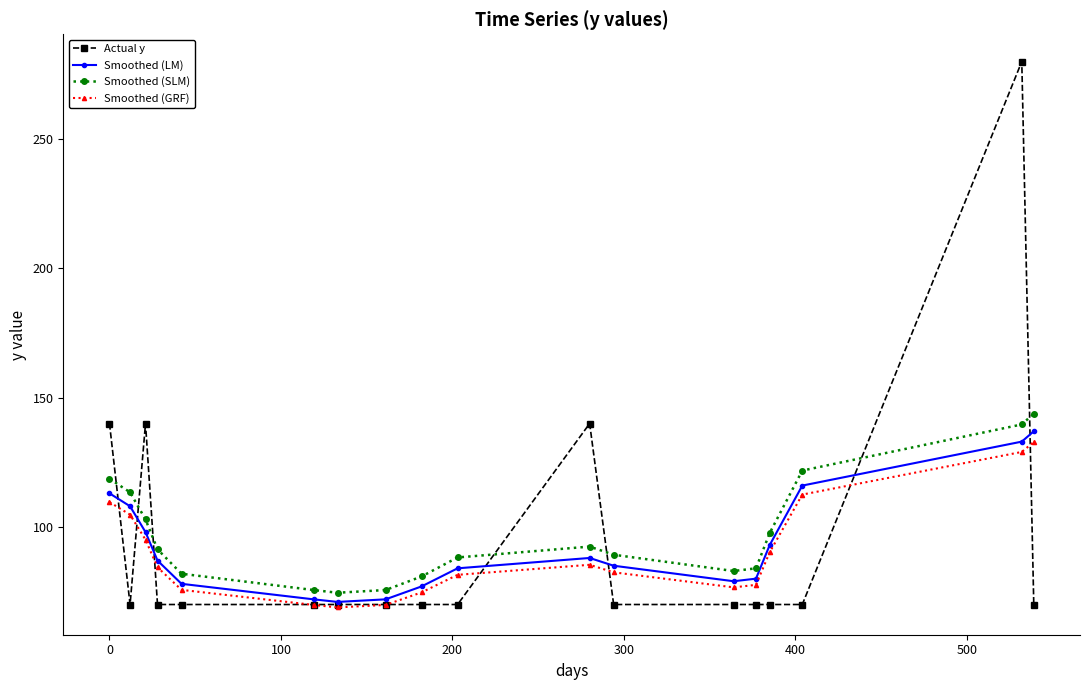

True or false: Smoothed (SLM) and Smoothed (GRF) intersect in this chart.

False